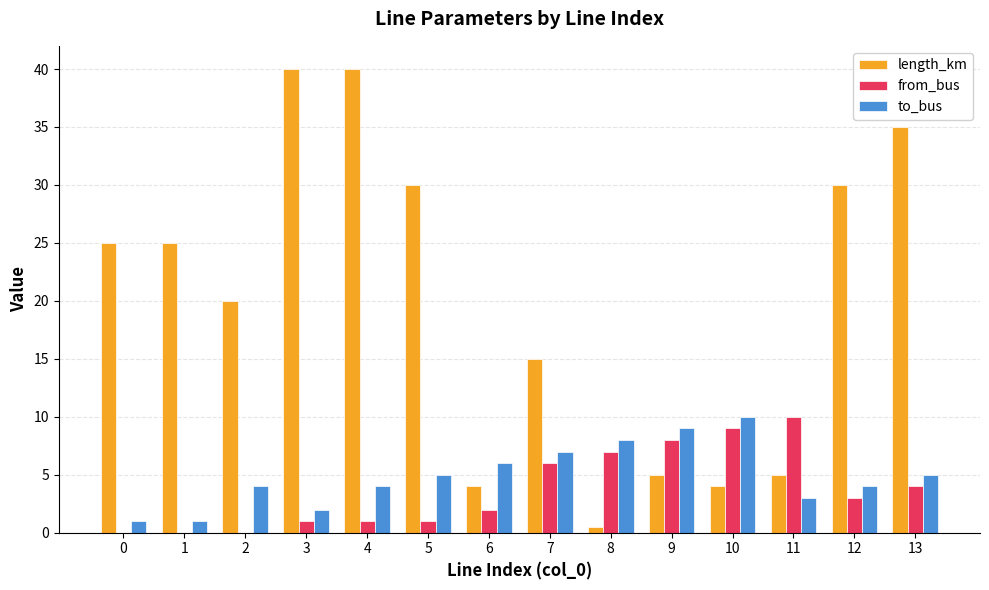

Are the bars grouped side by side (vs. stacked)?

Yes